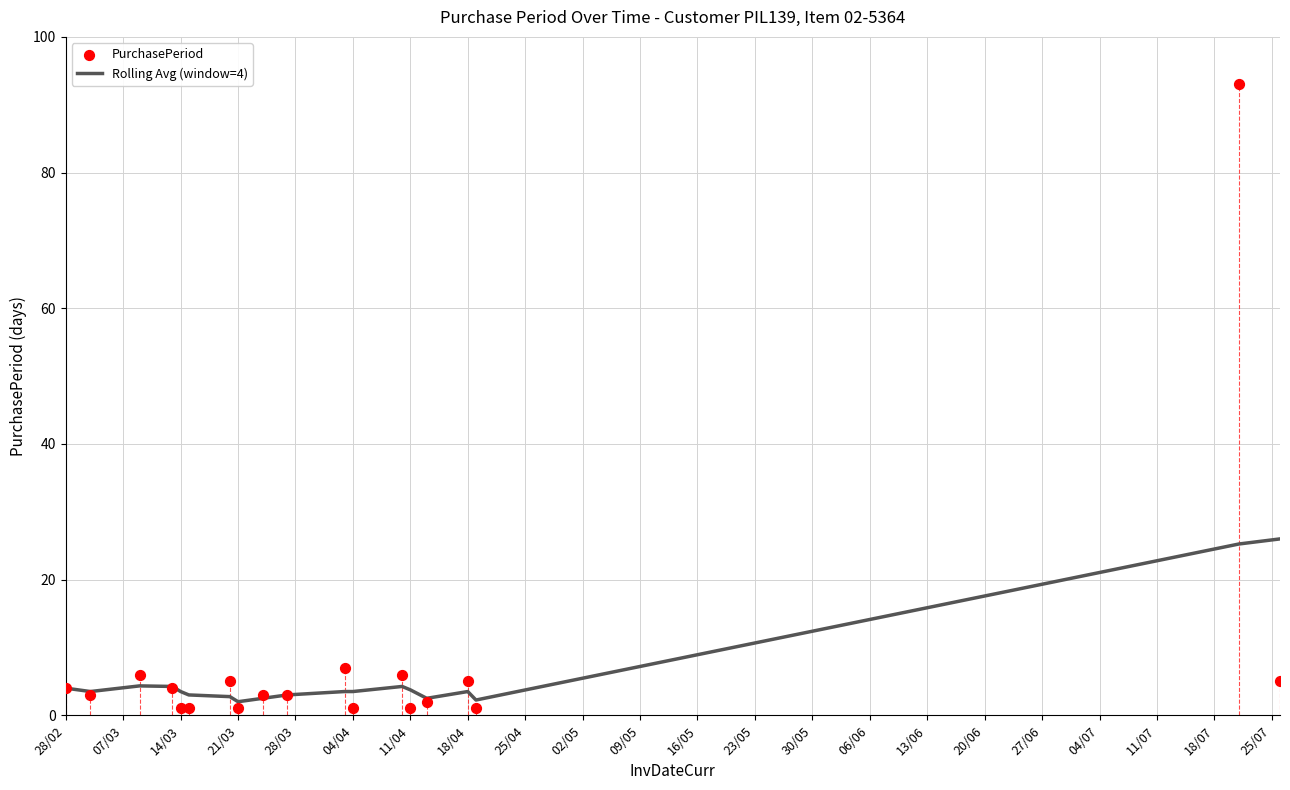

Which series has the largest total across all categories?

PurchasePeriod